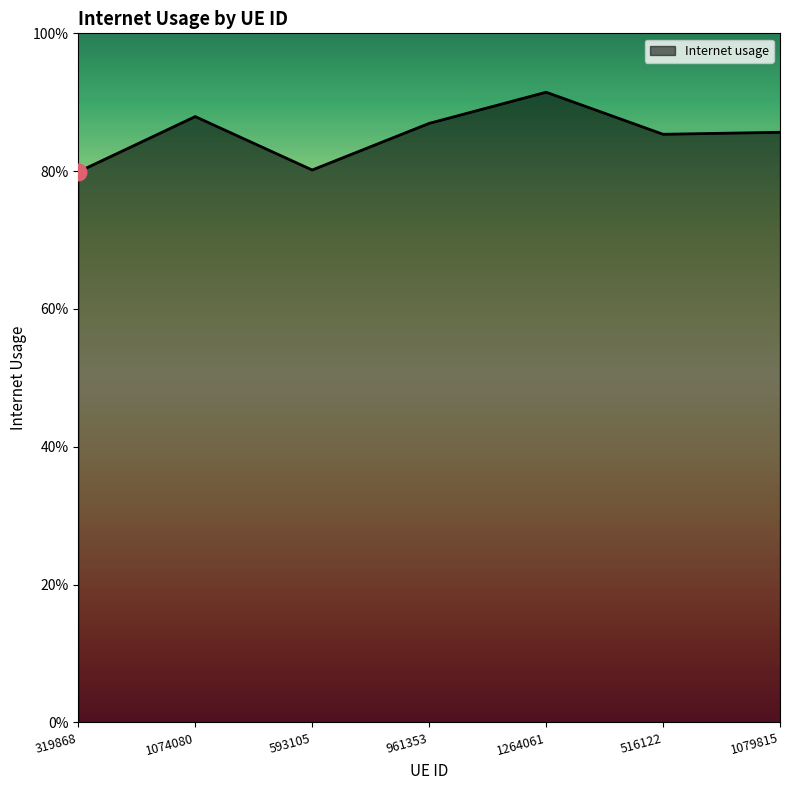

Between 1079815 and 1264061, which is larger?

1264061